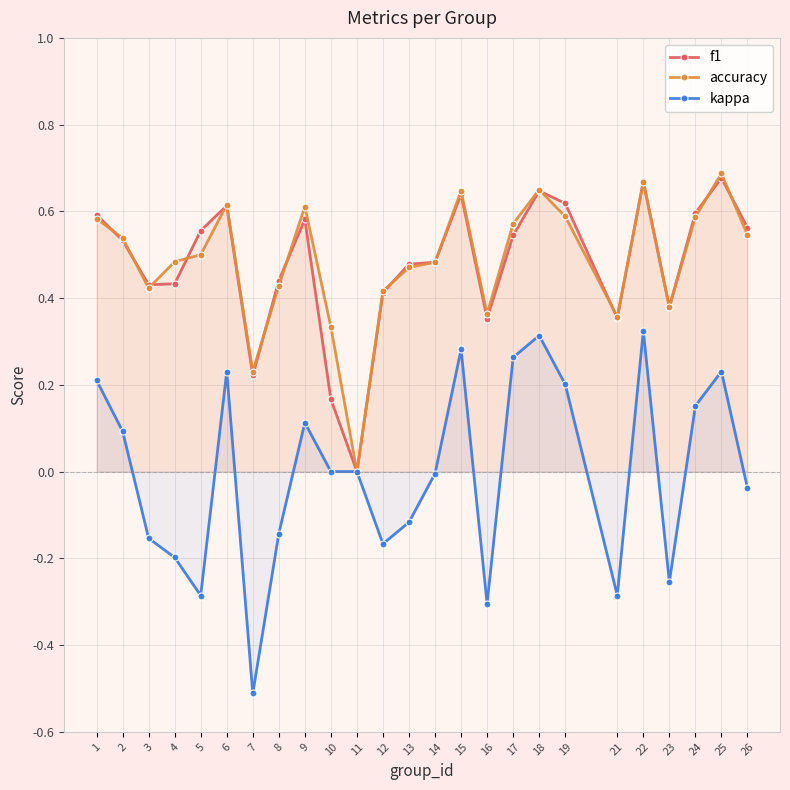

True or false: accuracy and kappa cross at least once.

False